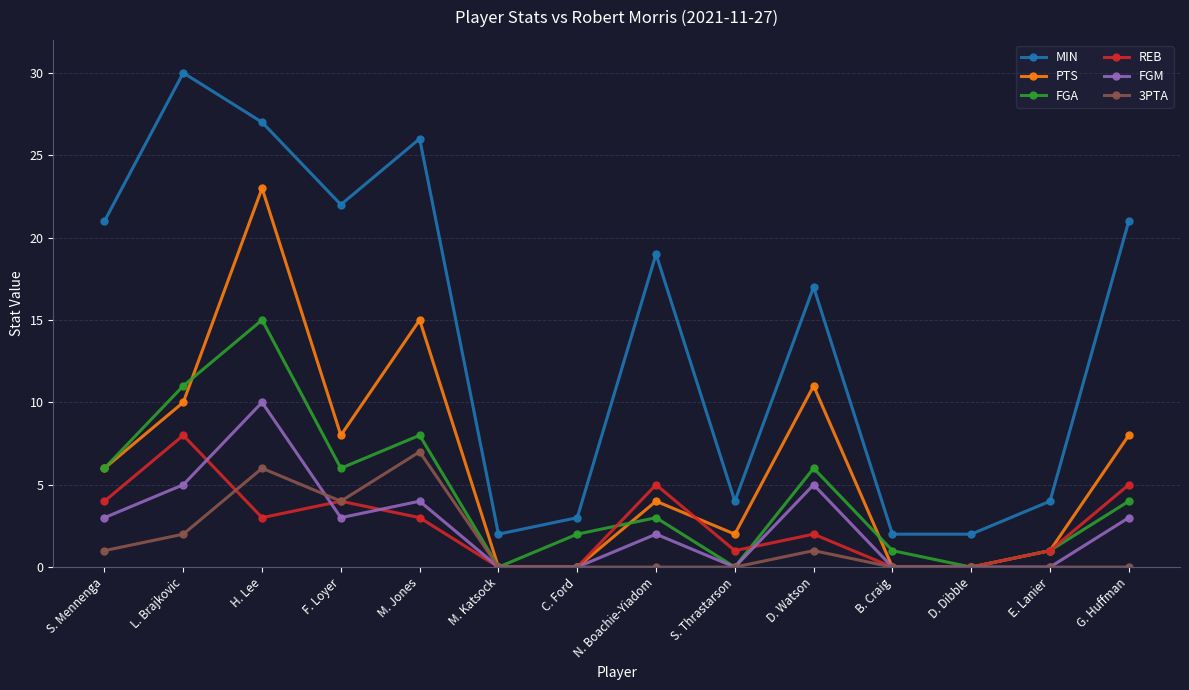

How many interior local peaks does the REB series have?

4